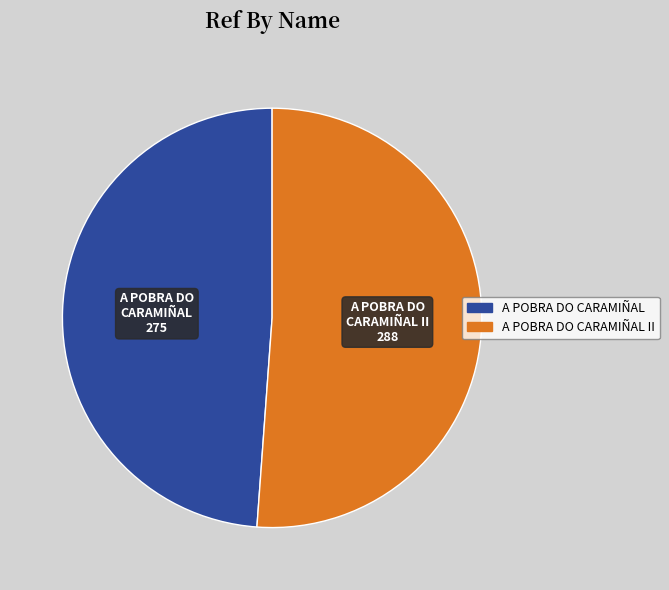

Is there any slice that represents more than half of the pie?

Yes